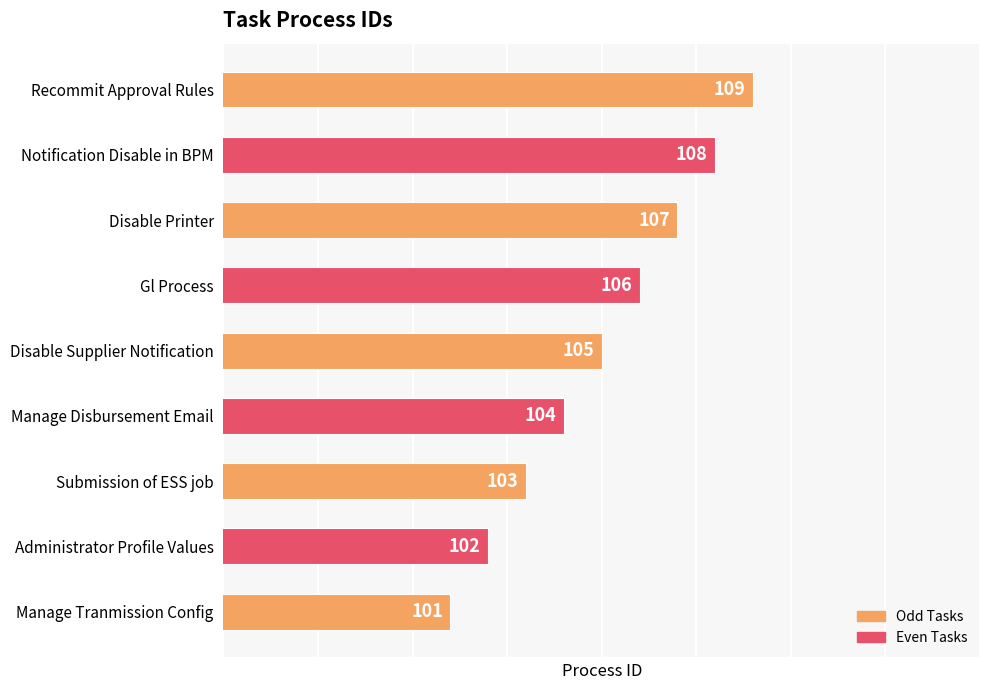

How many bars are there in total?

9